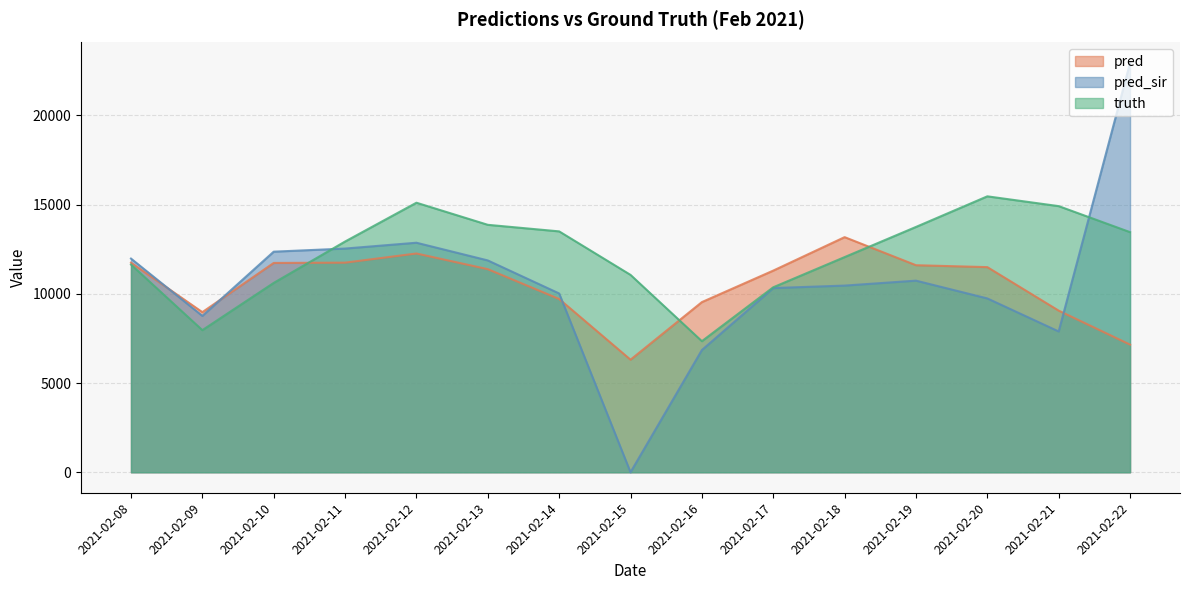

Which series ends up on top after the final intersection of pred_sir and truth?

pred_sir